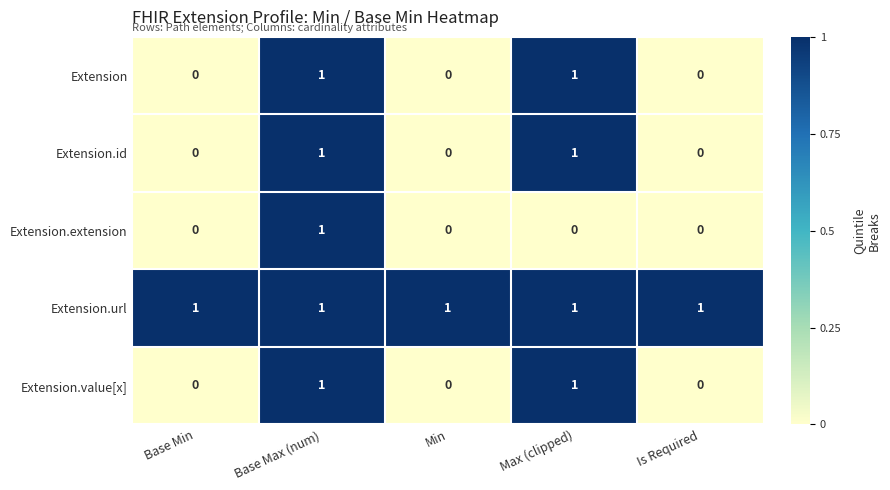

True or false: Extension has a value of 0 at Min.

True